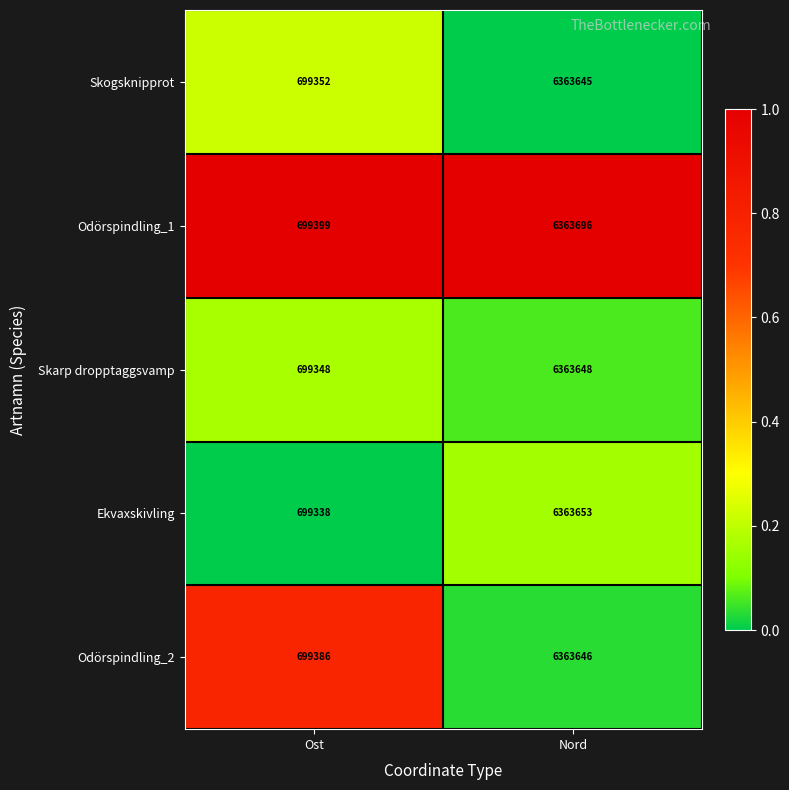

What is the difference between the maximum and minimum values in the Skarp dropptaggsvamp series?

5664300